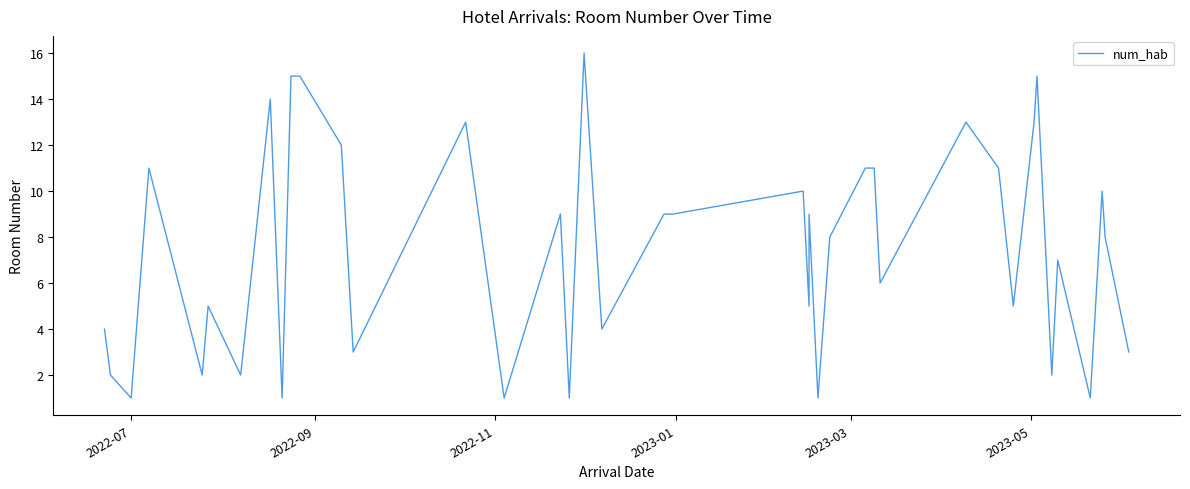

Is it true that the value at 36 is 2?

False